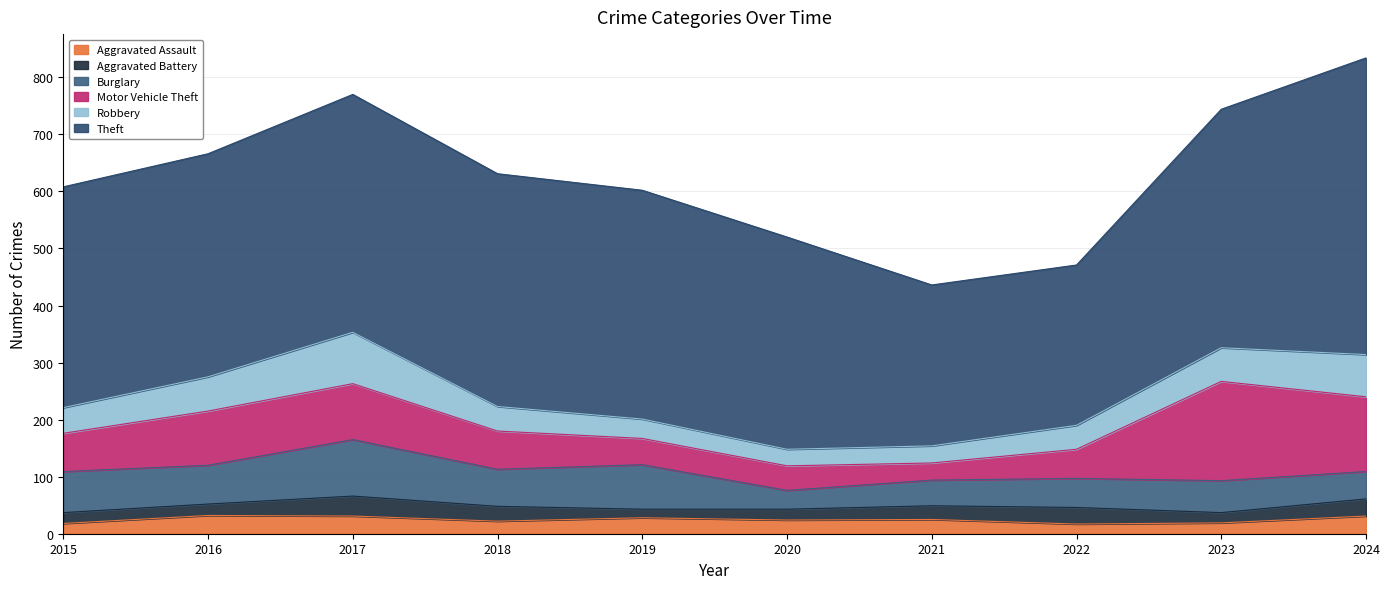

What value does the Motor Vehicle Theft series have at 2022, to the nearest 50?

50